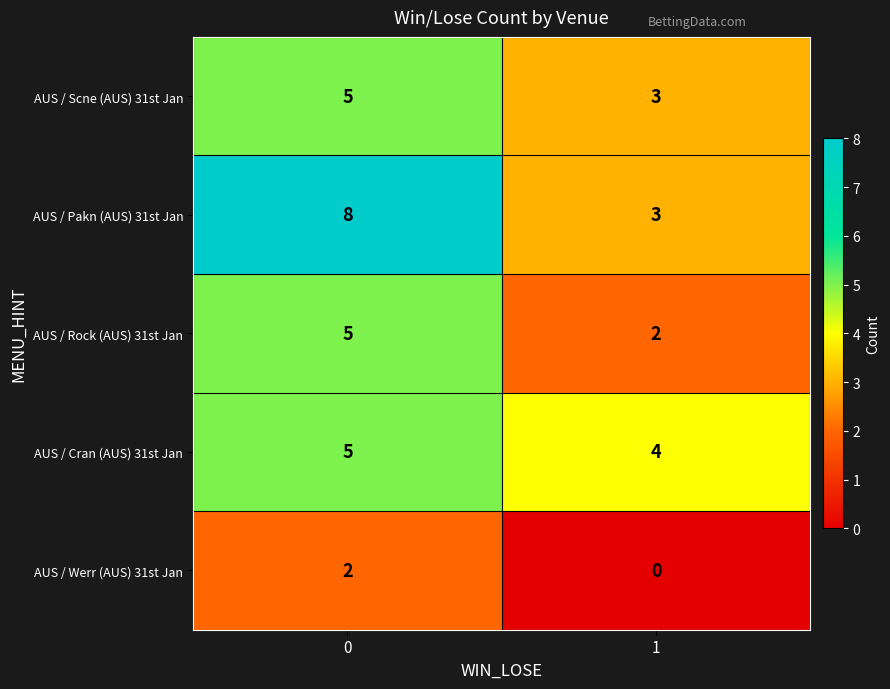

What is the average value of the AUS / Rock (AUS) 31st Jan series?

4